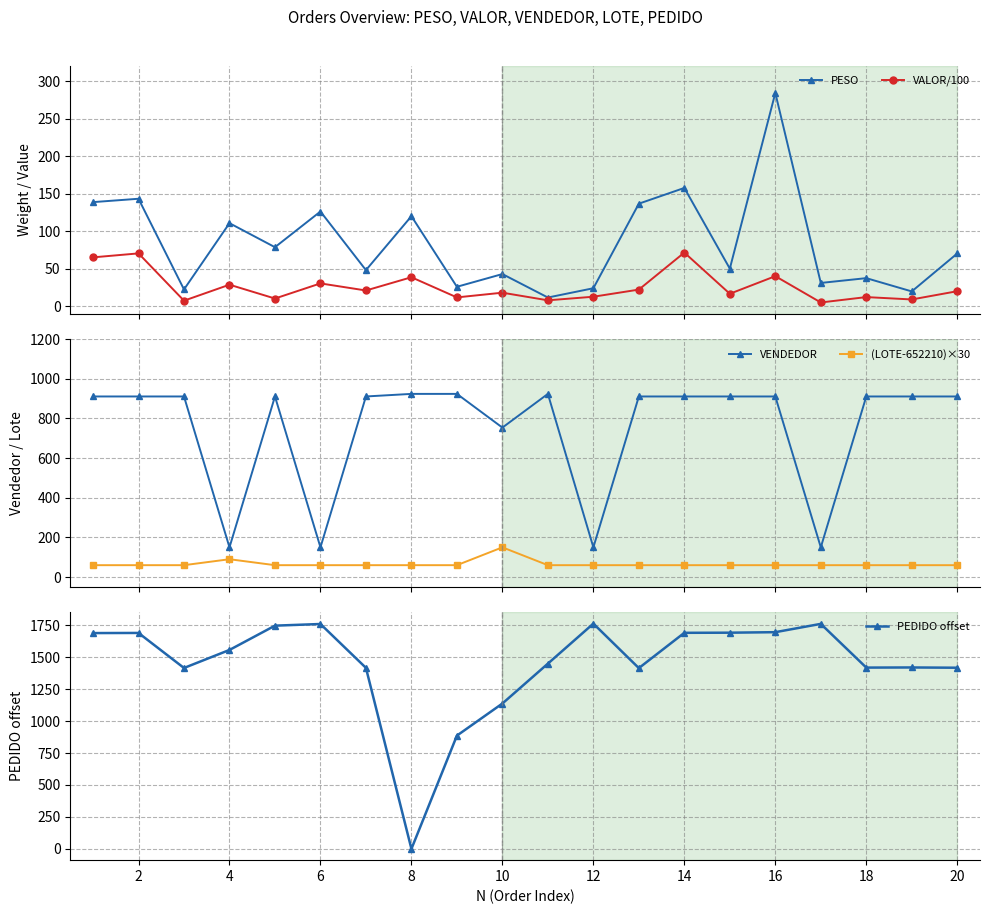

True or false: PESO has more than 0 points higher than both neighbors.

True